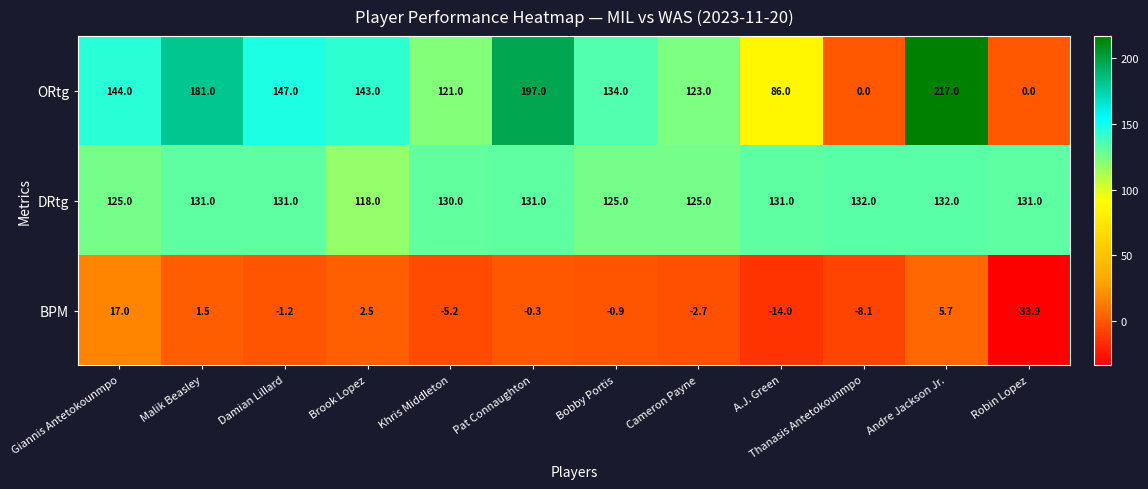

Rank the series at Robin Lopez from highest to lowest value.

DRtg, ORtg, BPM